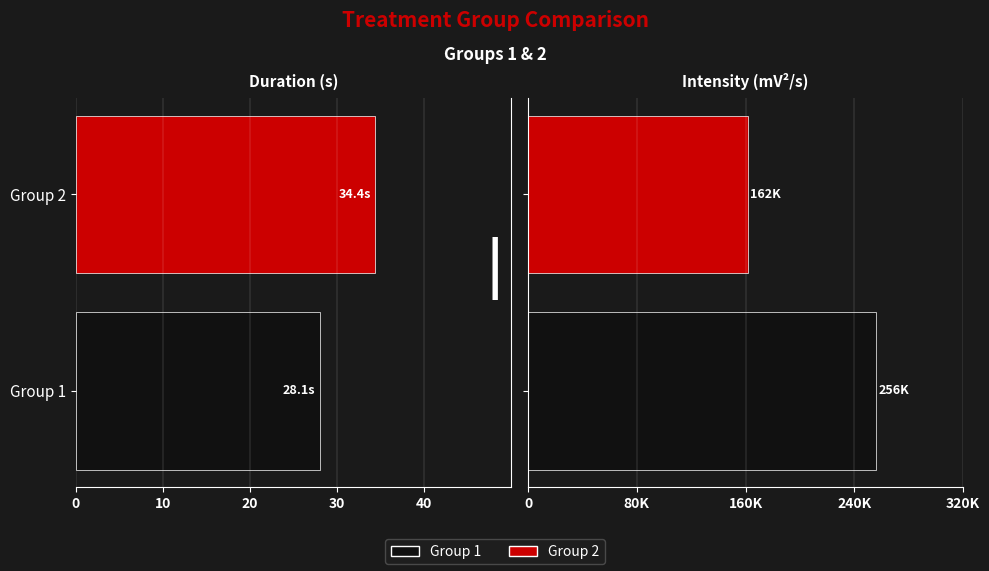

How many data points does each series have?

2